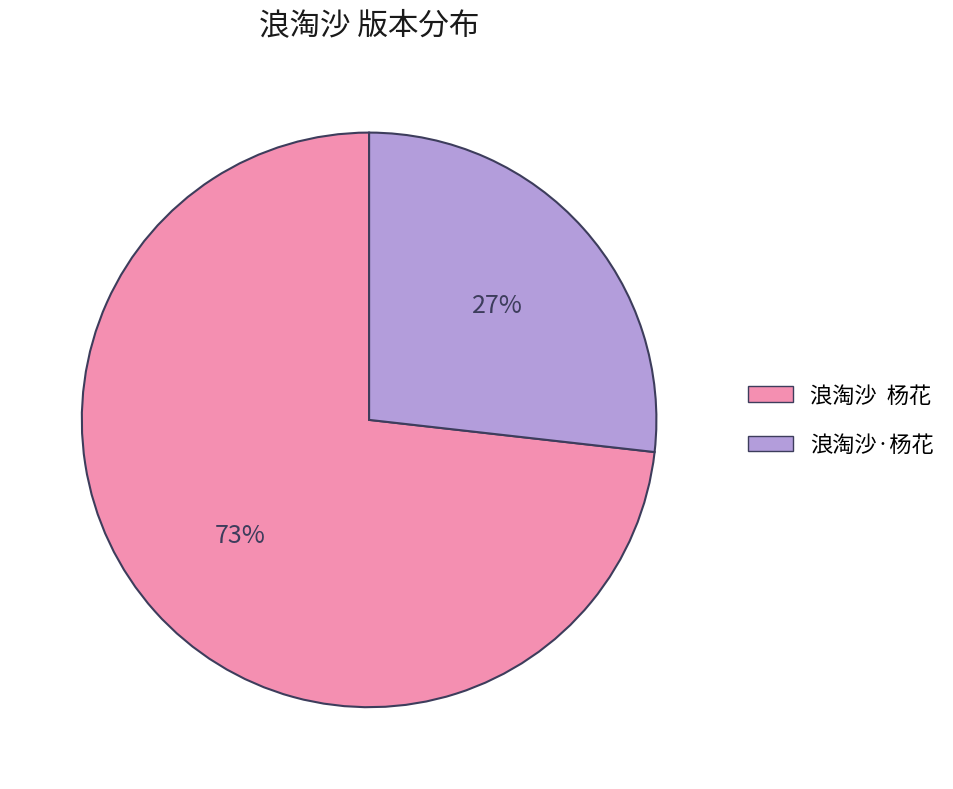

Count the number of slices in the pie.

2